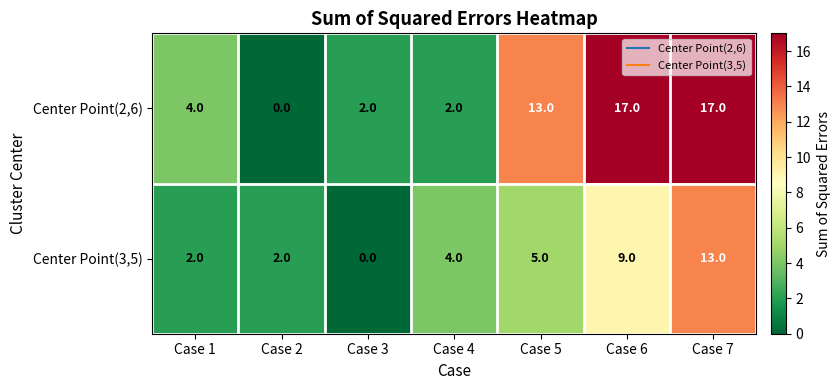

What is the average value of the Center Point(3,5) series?

5